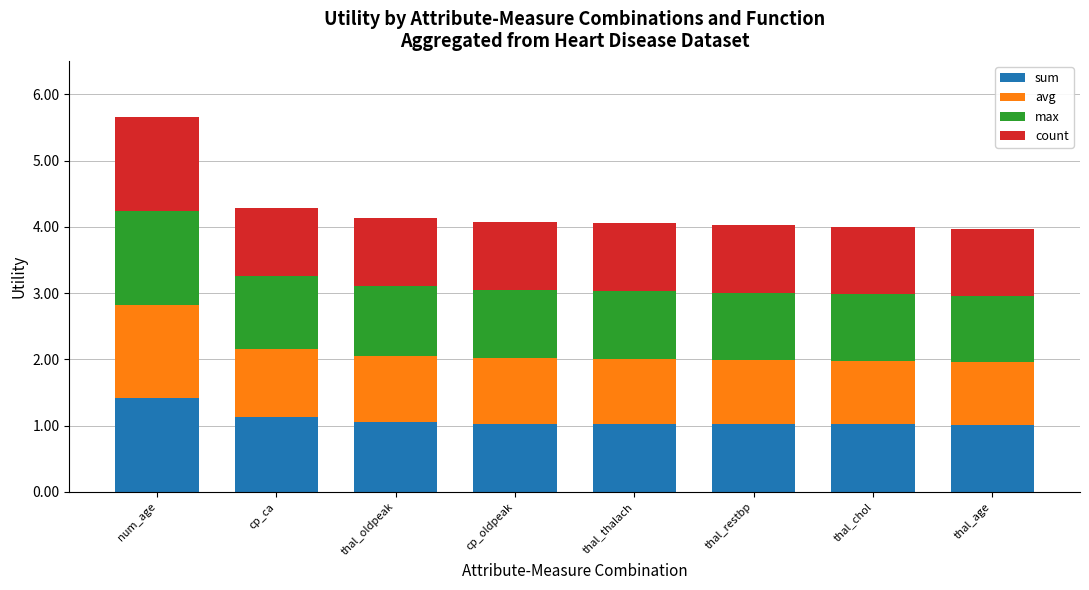

What is the total value across all series at thal_thalach?

4.1